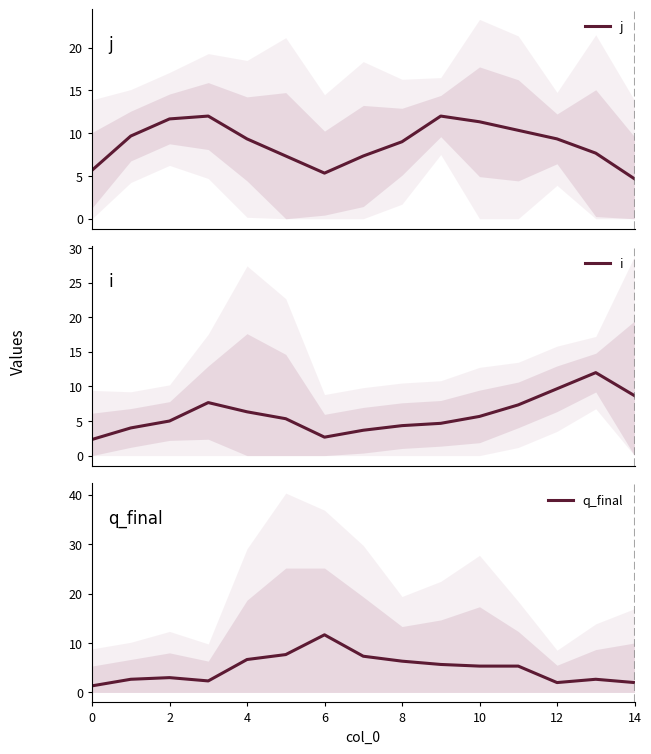

What is the value of the j point at the 5th from the left?

9.3